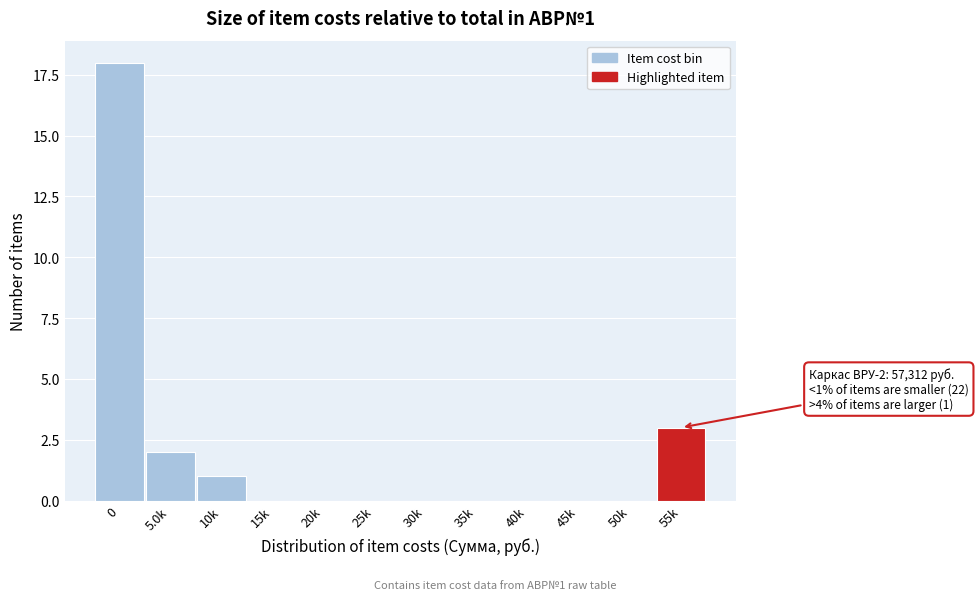

Reading left to right, what are all the values shown in this chart?

0=18	5.0k=2	10k=1	15k=0	20k=0	25k=0	30k=0	35k=0	40k=0	45k=0	50k=0	55k=3